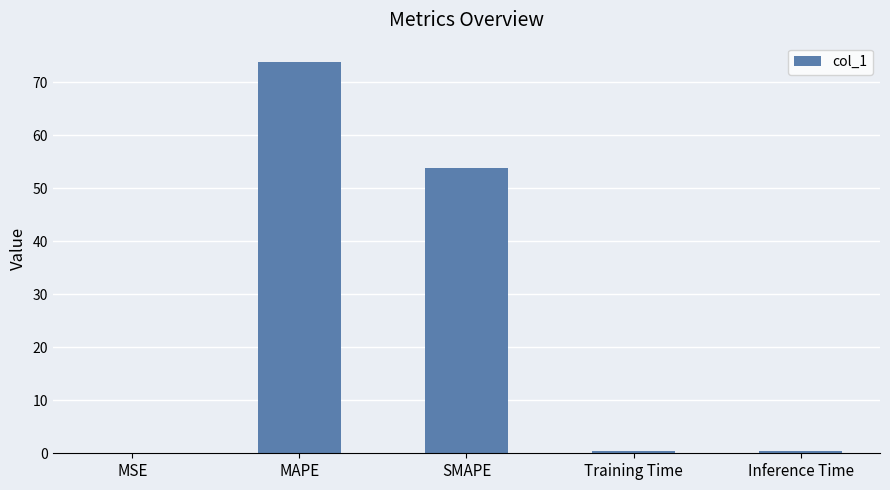

Where is the data nearest to the value 36?

SMAPE